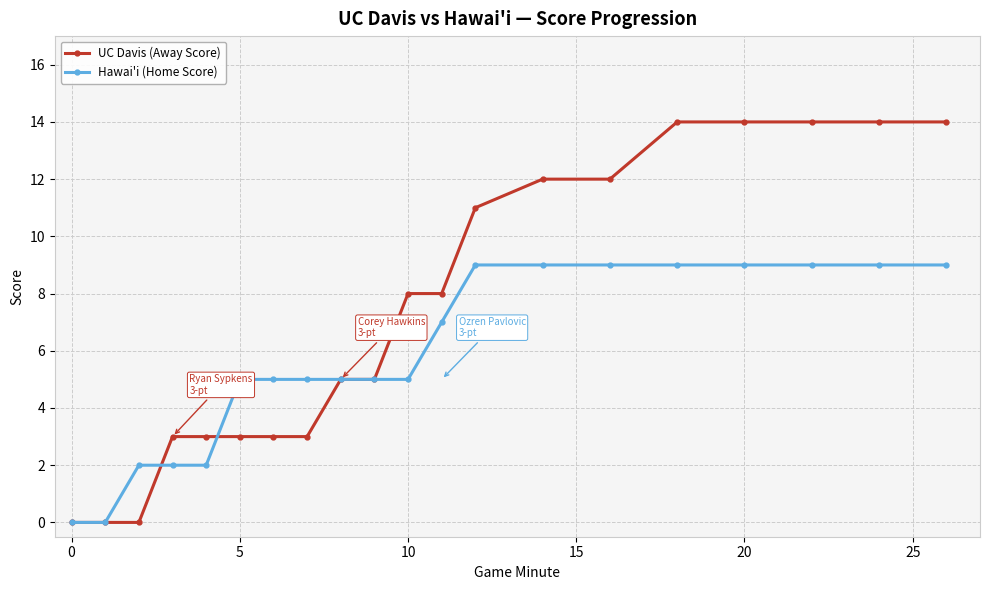

Which series has the largest range (max minus min)?

UC Davis (Away Score)